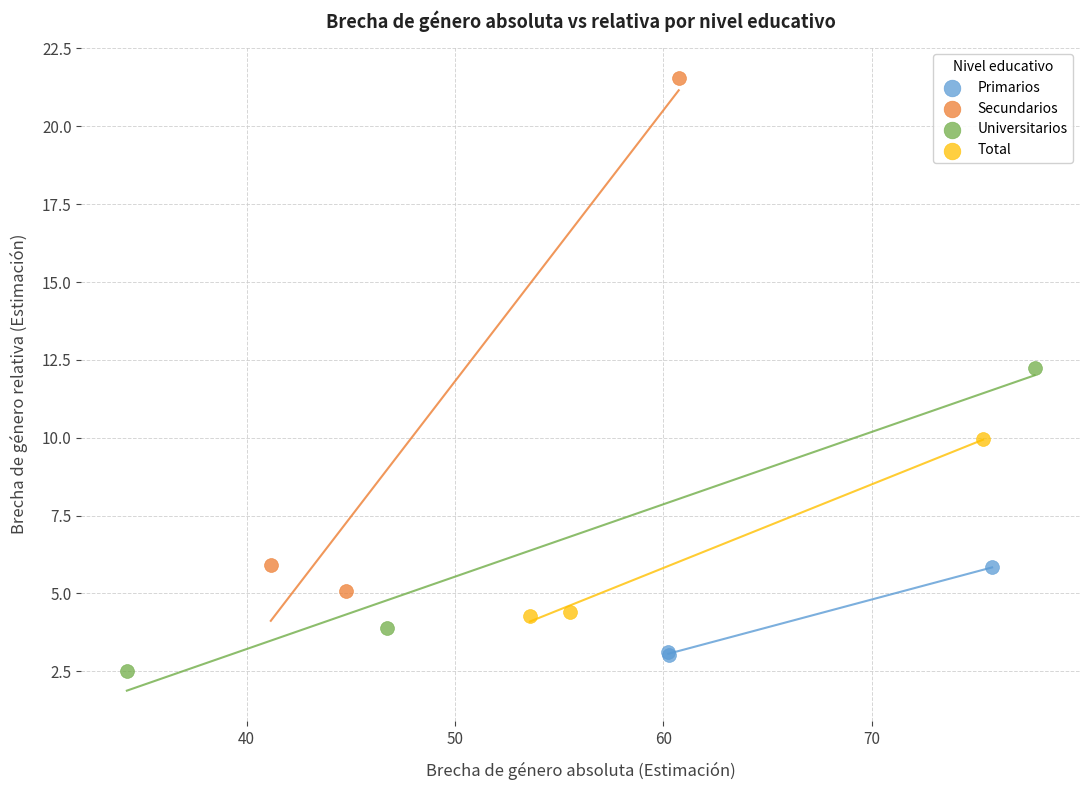

What are all the series names shown in the legend?

Primarios, Secundarios, Universitarios, Total